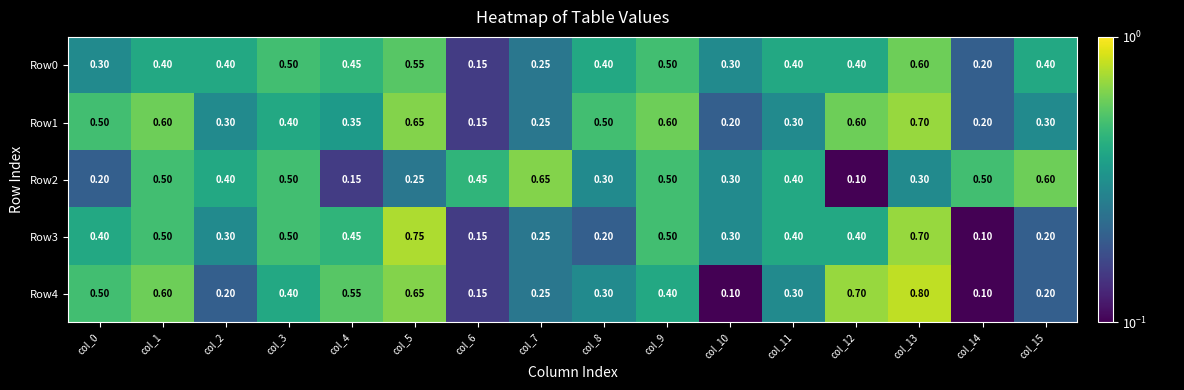

Is the value of Row0 at col_2 greater than the value of Row1 at col_0?

No